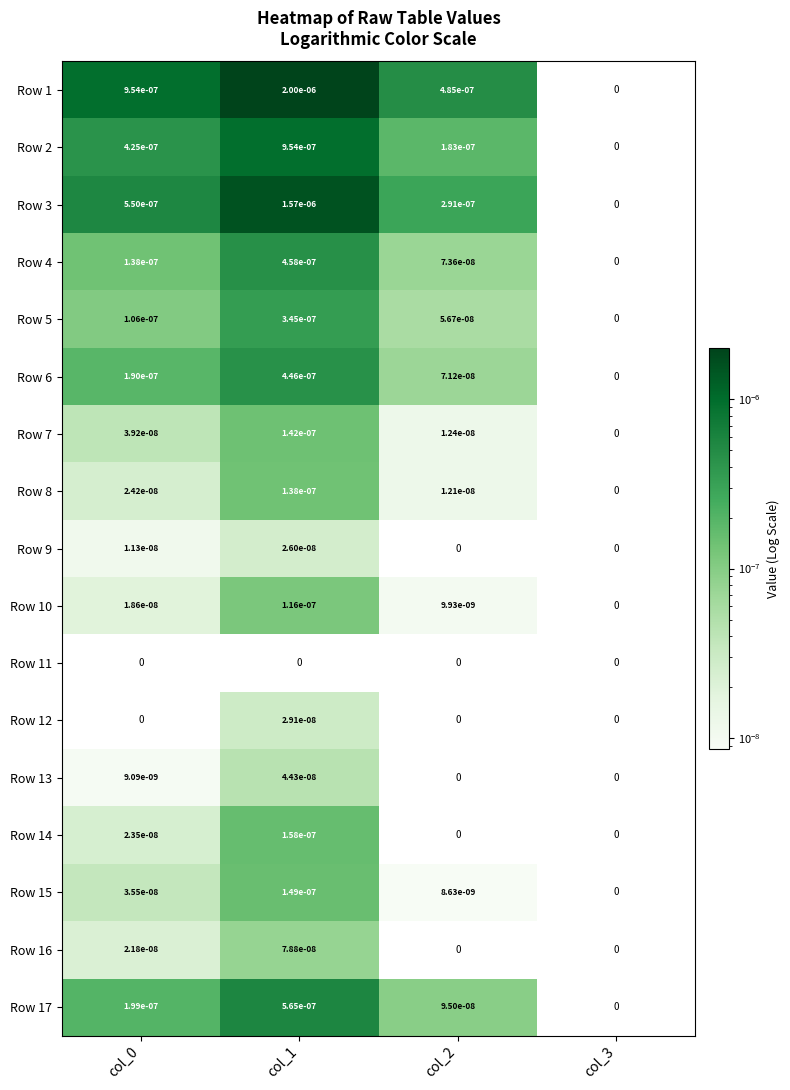

Is it true that Row 1 equals 0.0 at col_1?

True